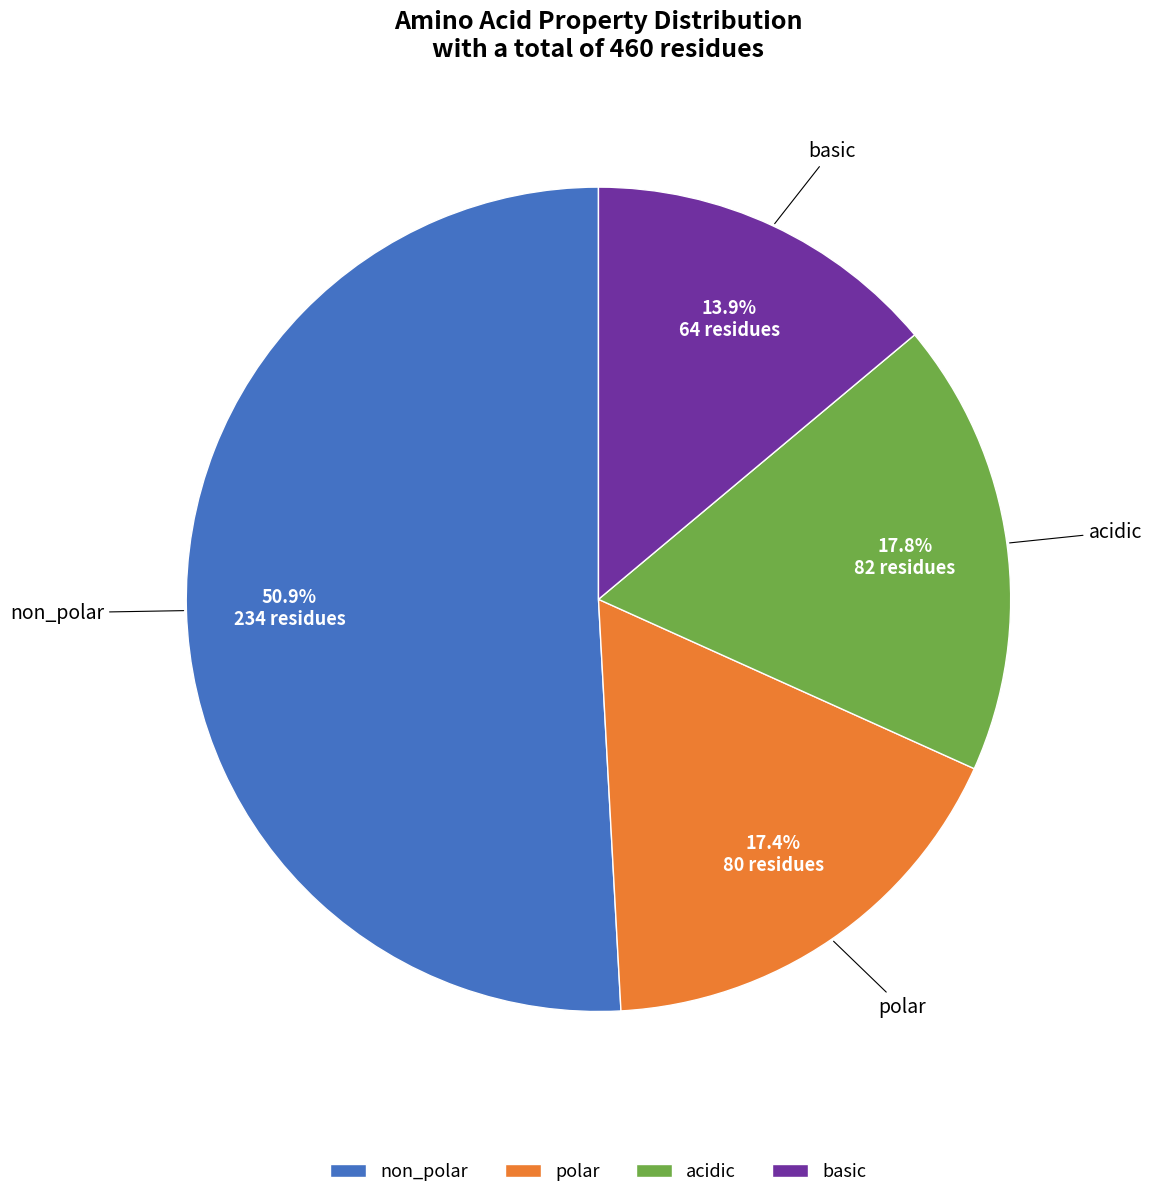

Which slice is the smallest?

basic